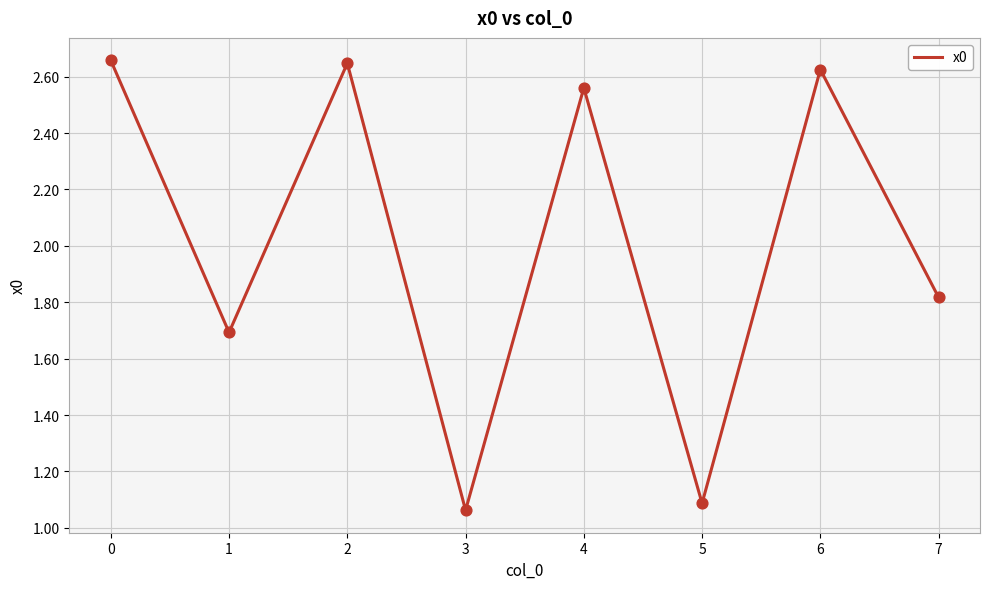

Approximately how many times larger is the value at 6 compared to 4?

1.0